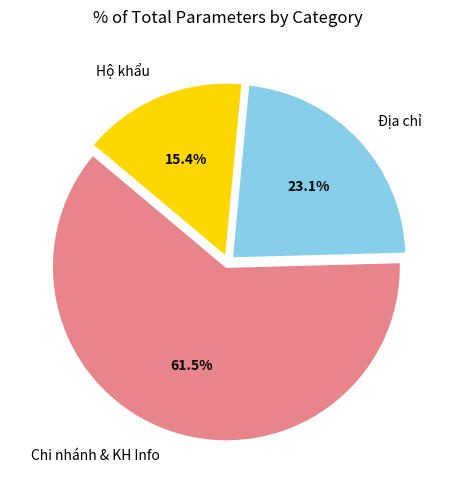

To the nearest percent, what is the difference between the largest and smallest slice percentages?

46%